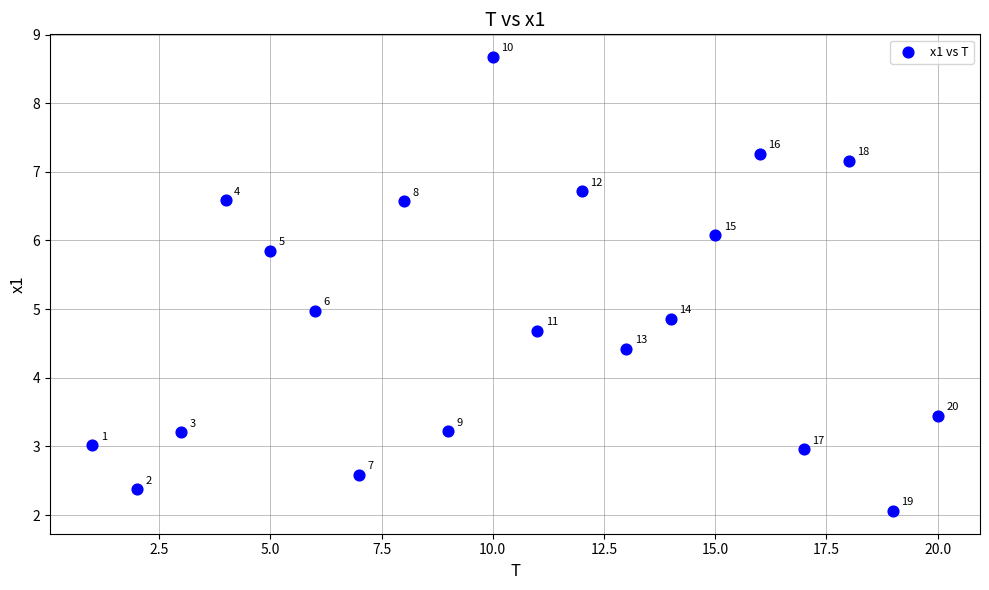

What is the range of Y values (max minus min)?

6.6